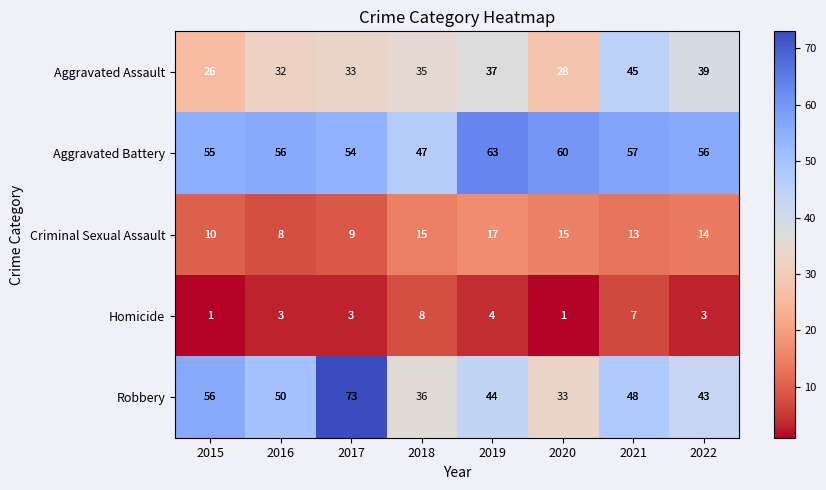

Rank the series by their average value, from highest to lowest.

Aggravated Battery, Robbery, Aggravated Assault, Criminal Sexual Assault, Homicide